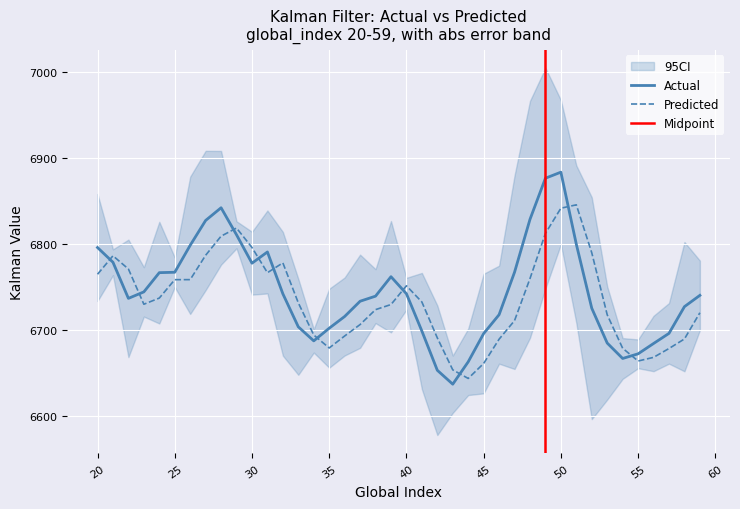

True or false: kalman_value_actual and kalman_value_pred cross at least once.

True